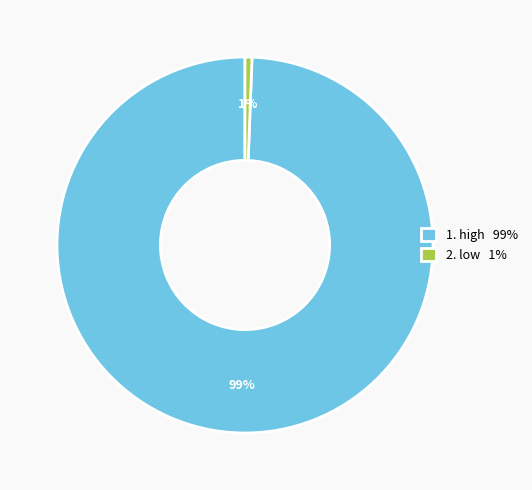

To the nearest percent, what portion does 2. low 1% represent?

1%